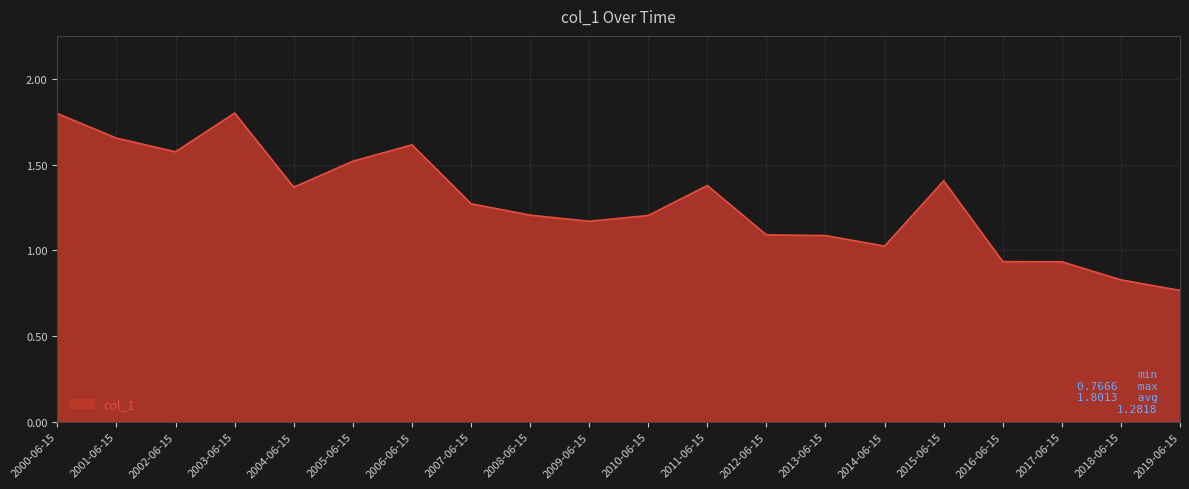

Which category has the lowest value across all series?

2019-06-15